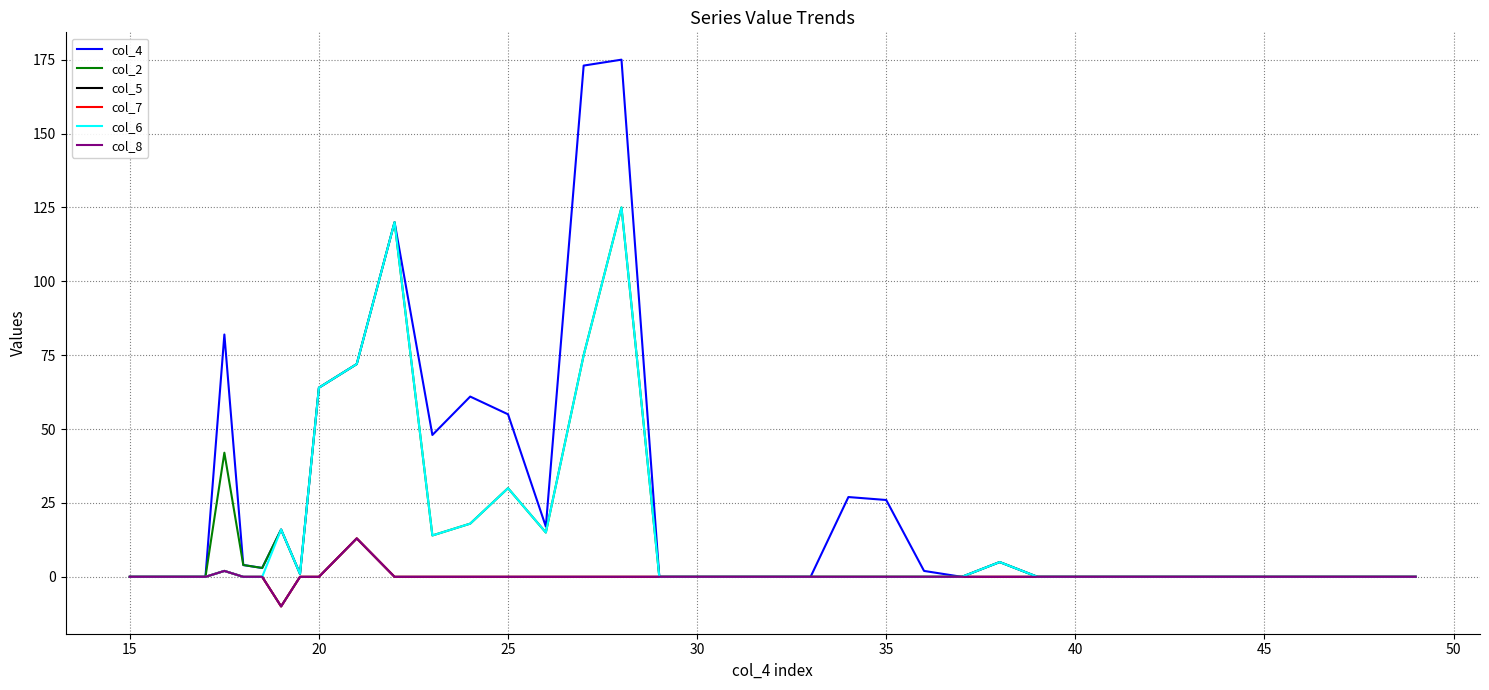

Rank the series by their maximum value, from highest to lowest.

col_4, col_2, col_6, col_5, col_7, col_8